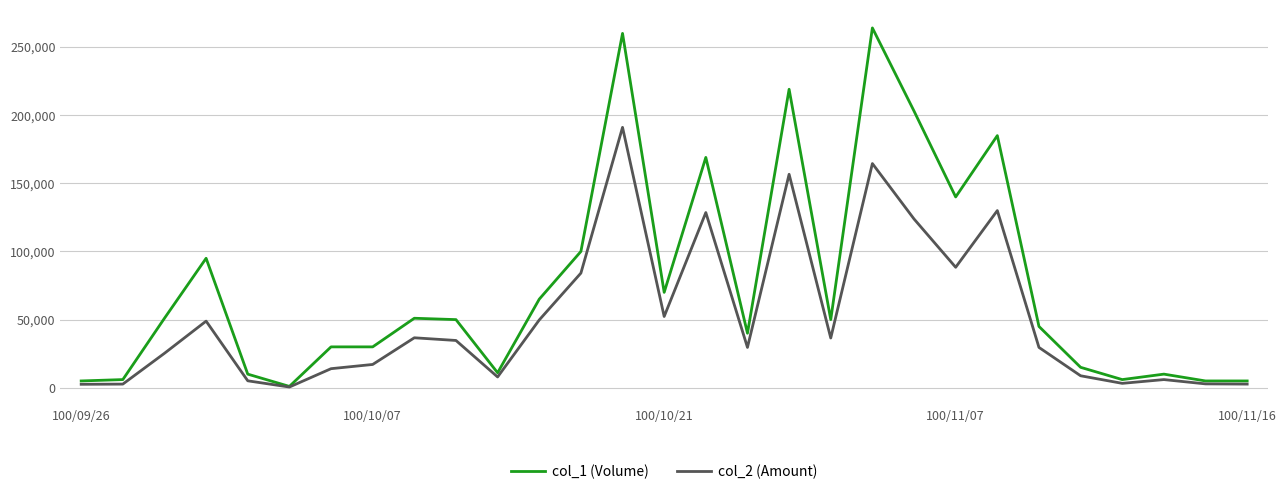

True or false: col_2 (Amount) has more than 0 interior local peaks.

True